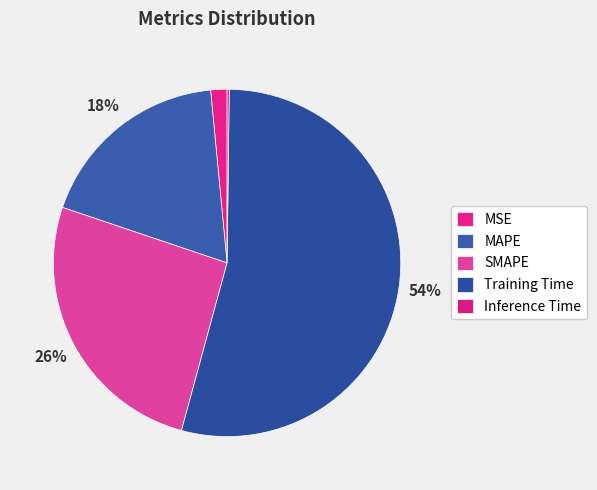

Which slice is the smallest?

Inference Time